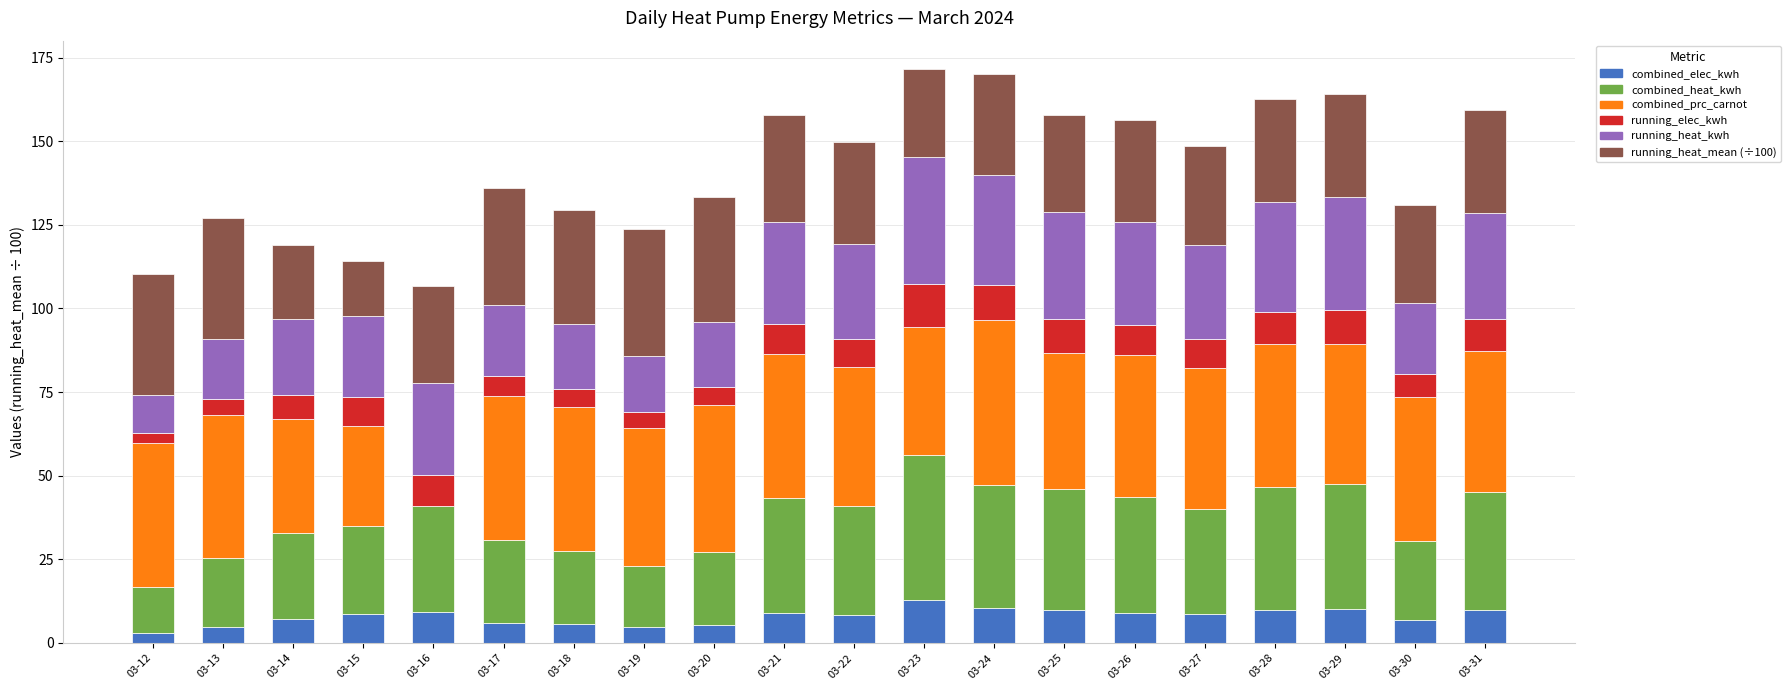

Does the chart contain stacked bars?

Yes